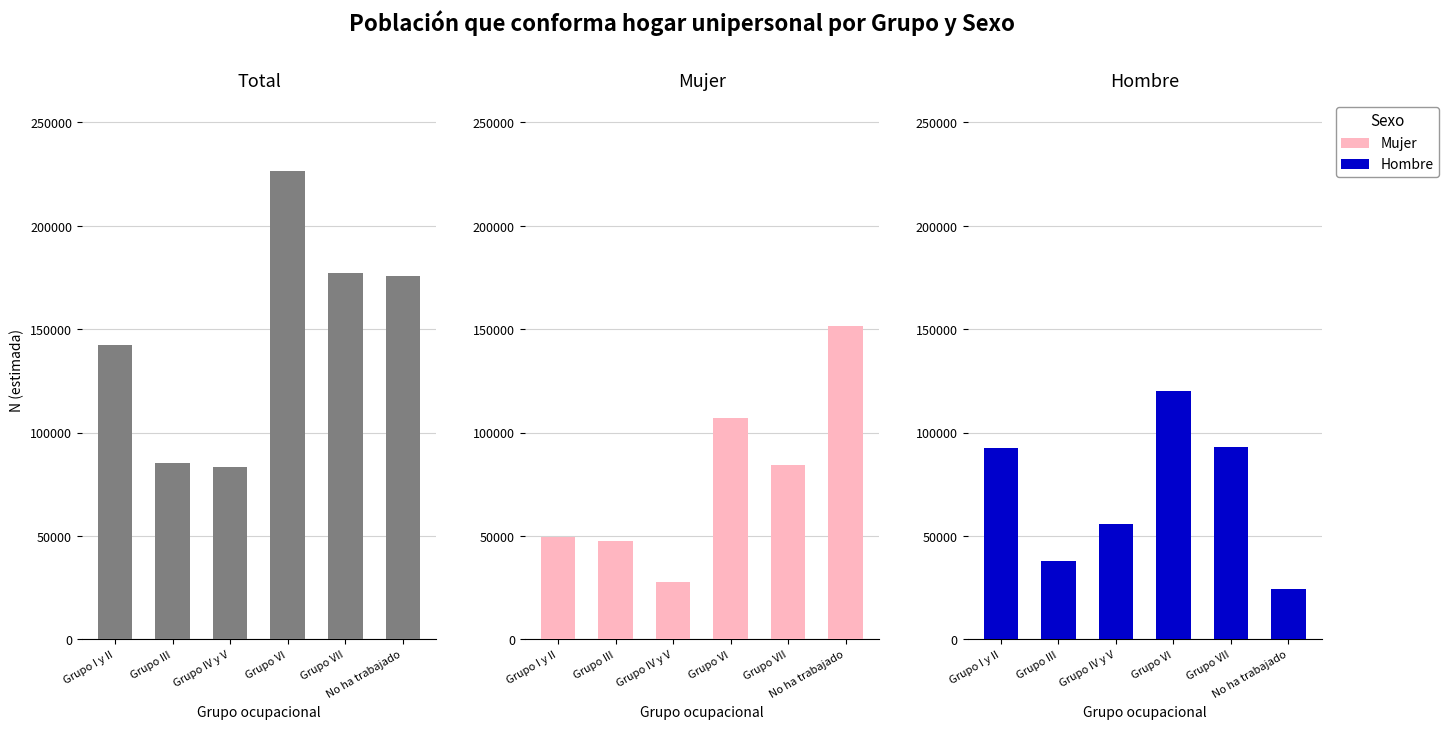

Rank the series by their maximum value, from highest to lowest.

Total, Mujer, Hombre